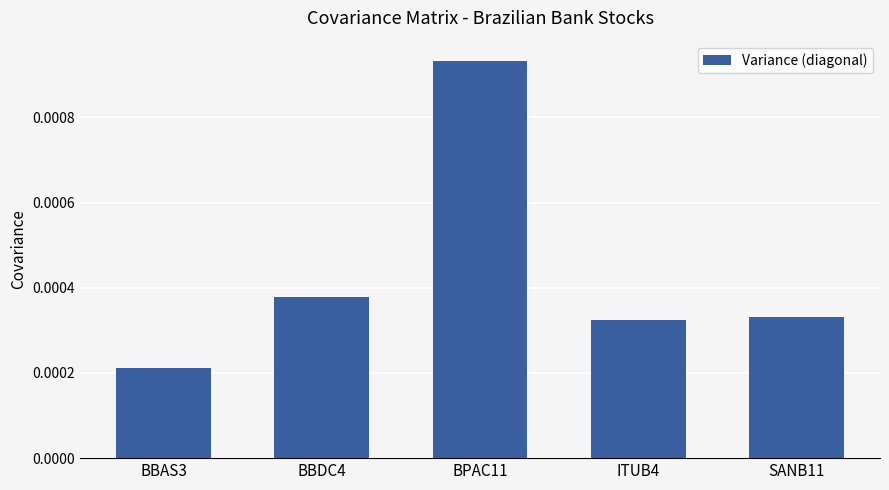

What is the label of the 1st bar from the left?

BBAS3